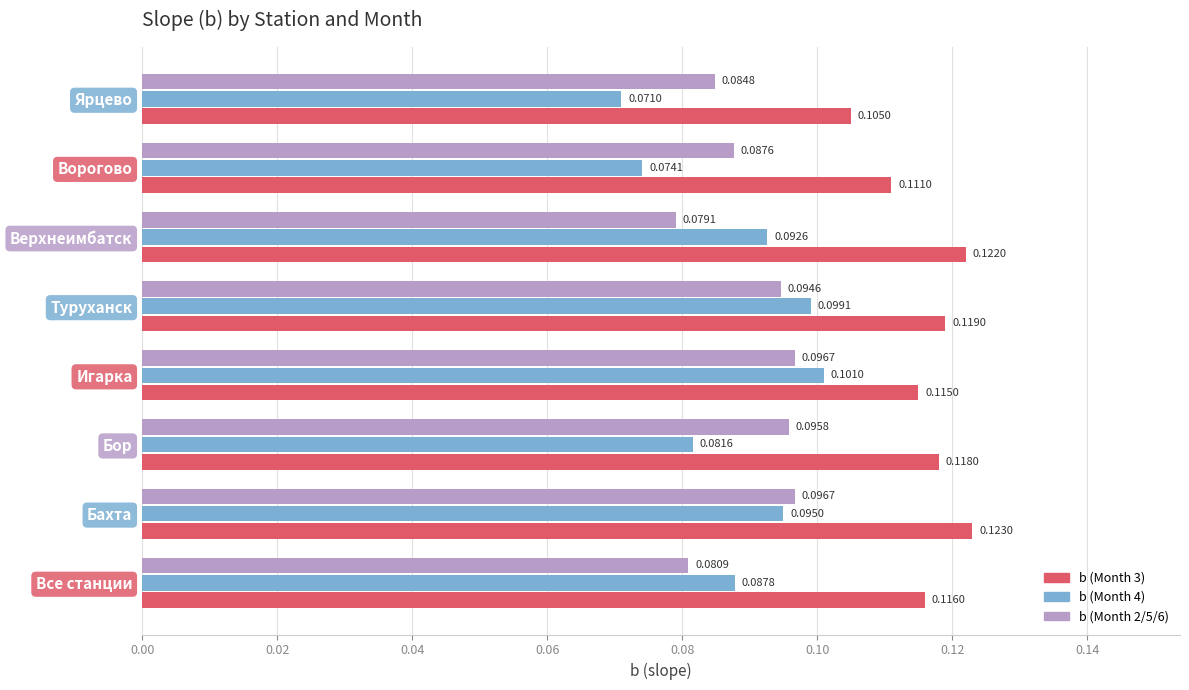

Count the number of data series in this chart.

3